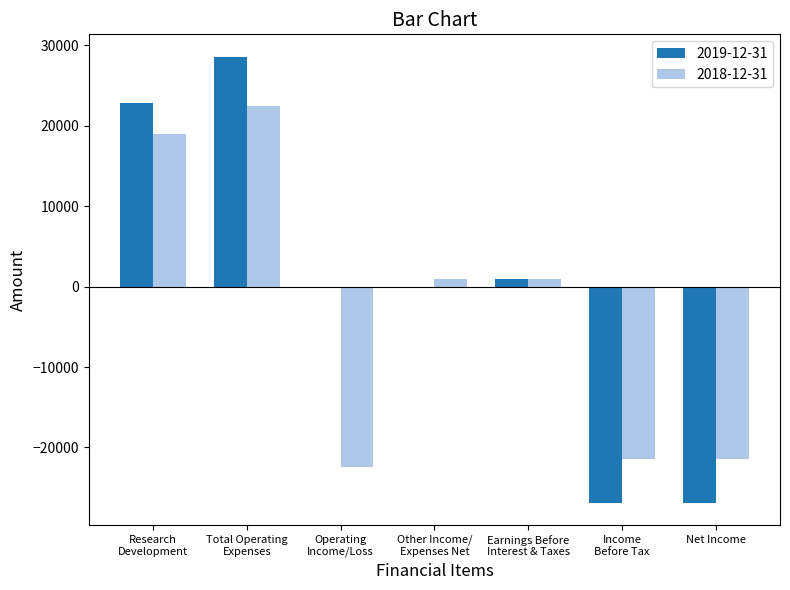

Count the number of data series in this chart.

2